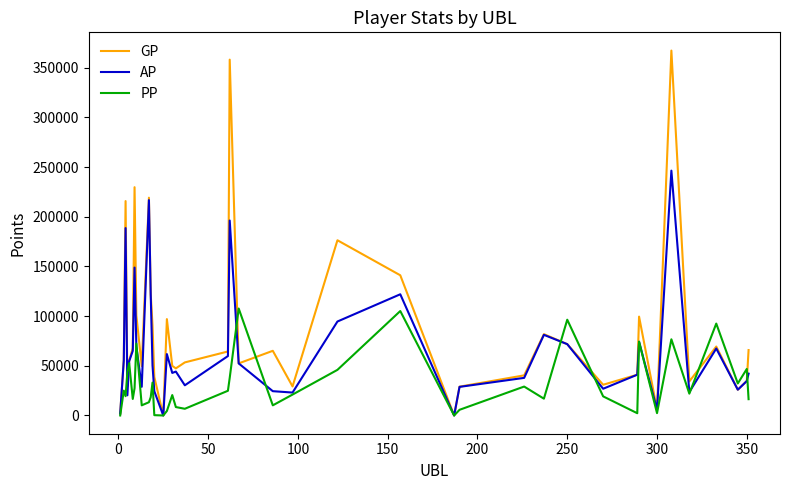

What is the maximum value shown in the chart?

367210